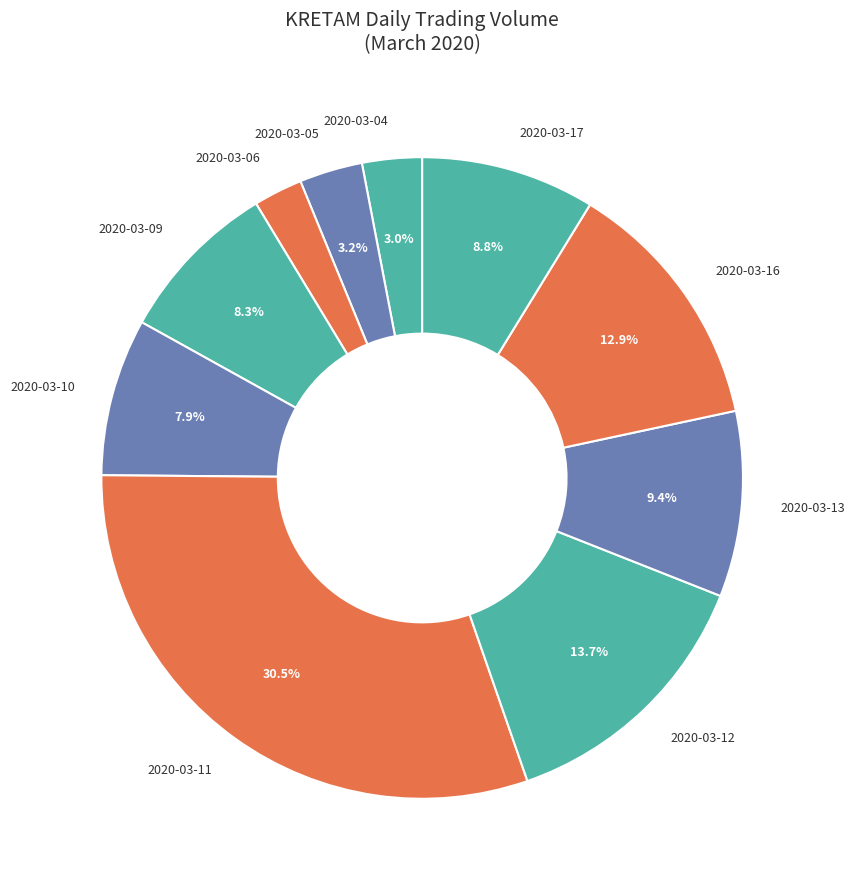

What percentage is NOT represented by 2020-03-12?

86.3%